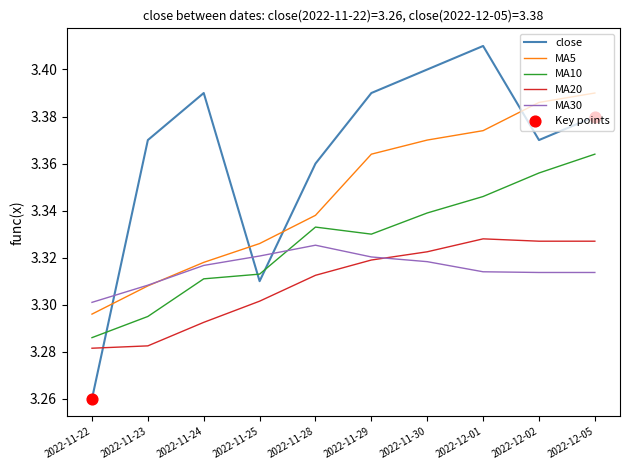

Between 2022-11-22 and 2022-12-05, which series saw the biggest shift?

close